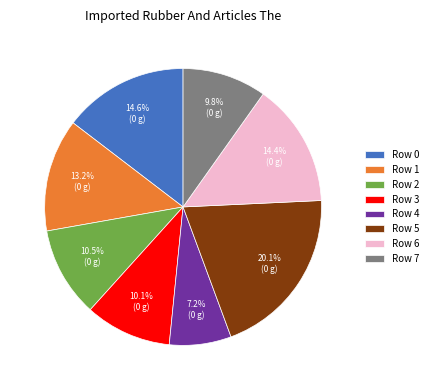

Does Row 2 represent more than half of the total?

No